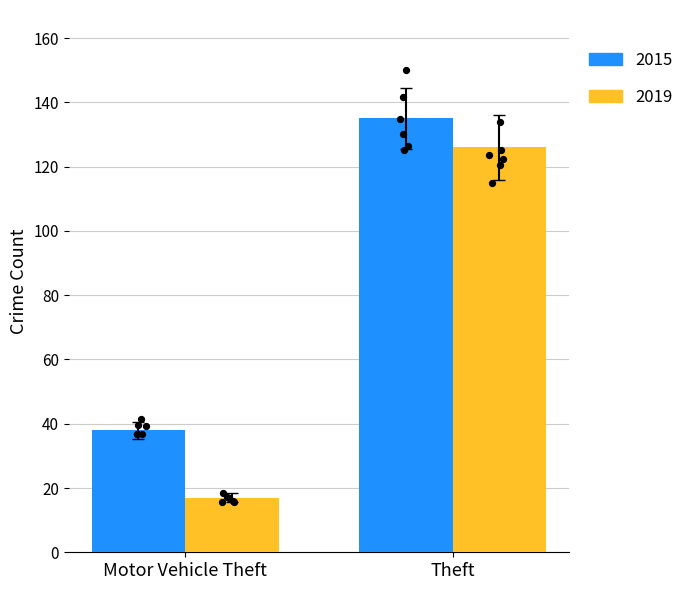

Which series has the largest total across all categories?

2015